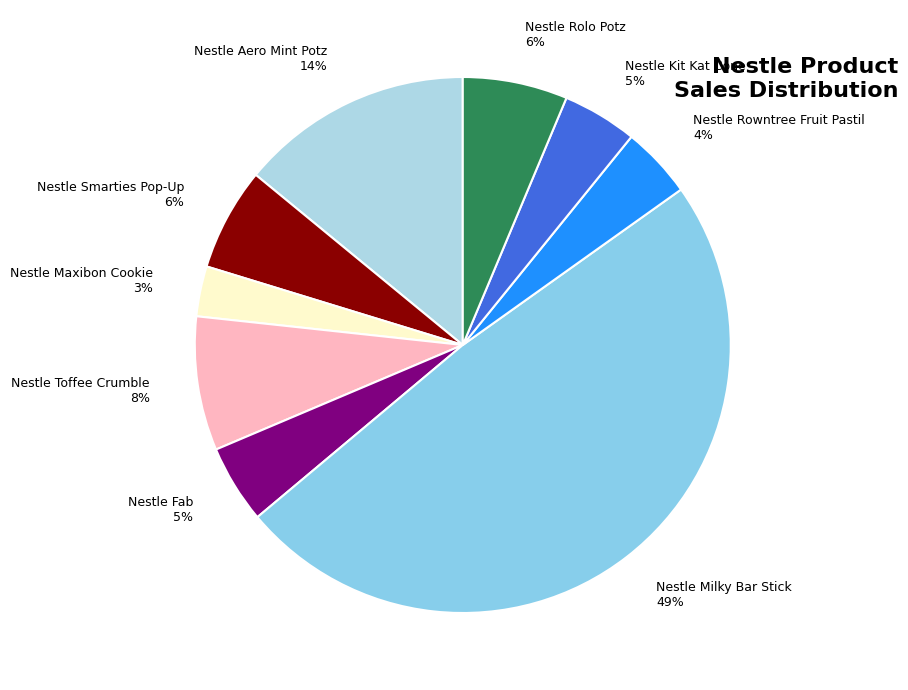

Does any single category account for the majority?

No